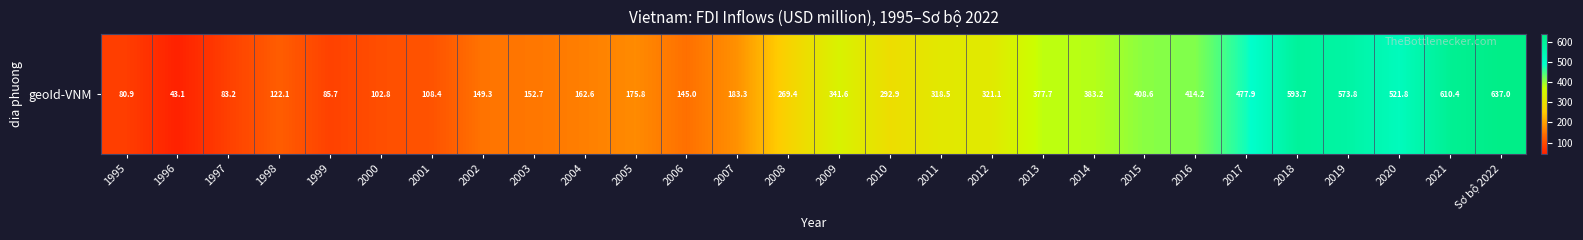

At which label is the value closest to 340?

2009